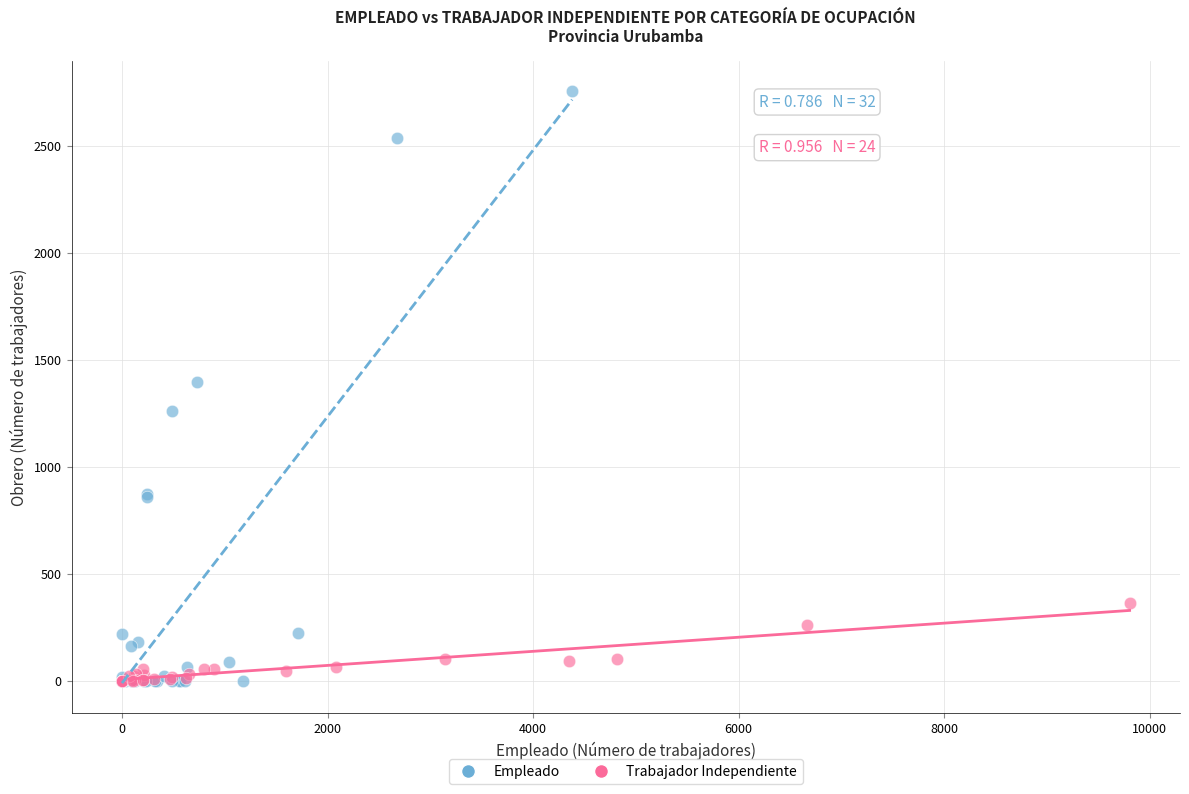

Which series has the widest spread of Y values?

Empleado